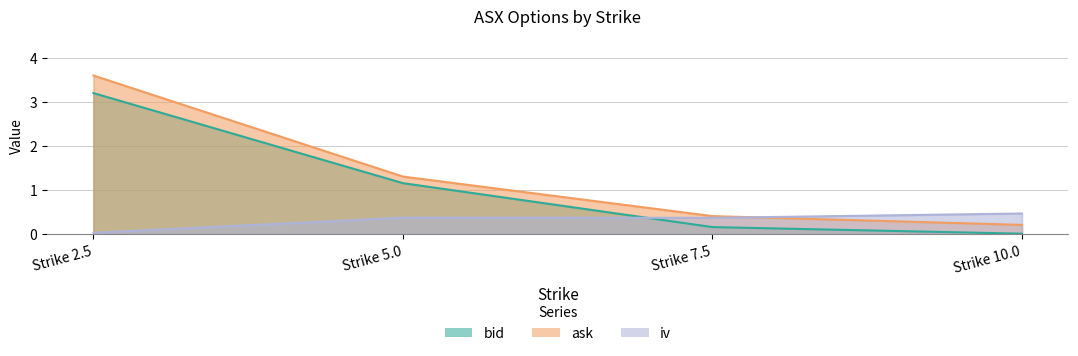

What position from the right is Strike 5.0?

3